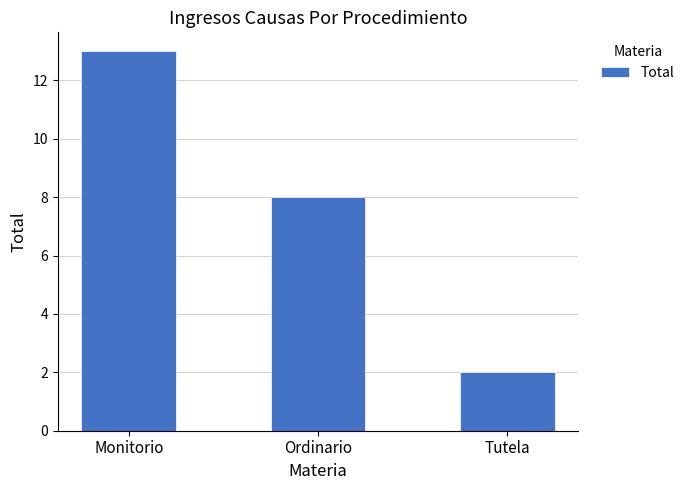

List the labels in order of value, largest first.

Monitorio, Ordinario, Tutela